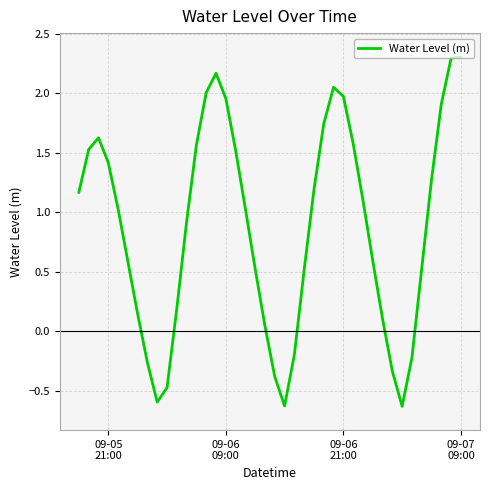

What is the difference between the maximum and minimum values?

2.9